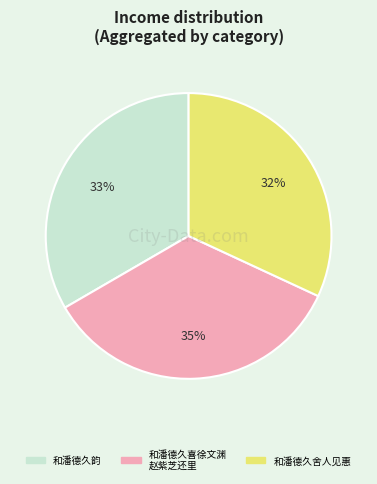

Is there any slice that represents more than half of the pie?

No